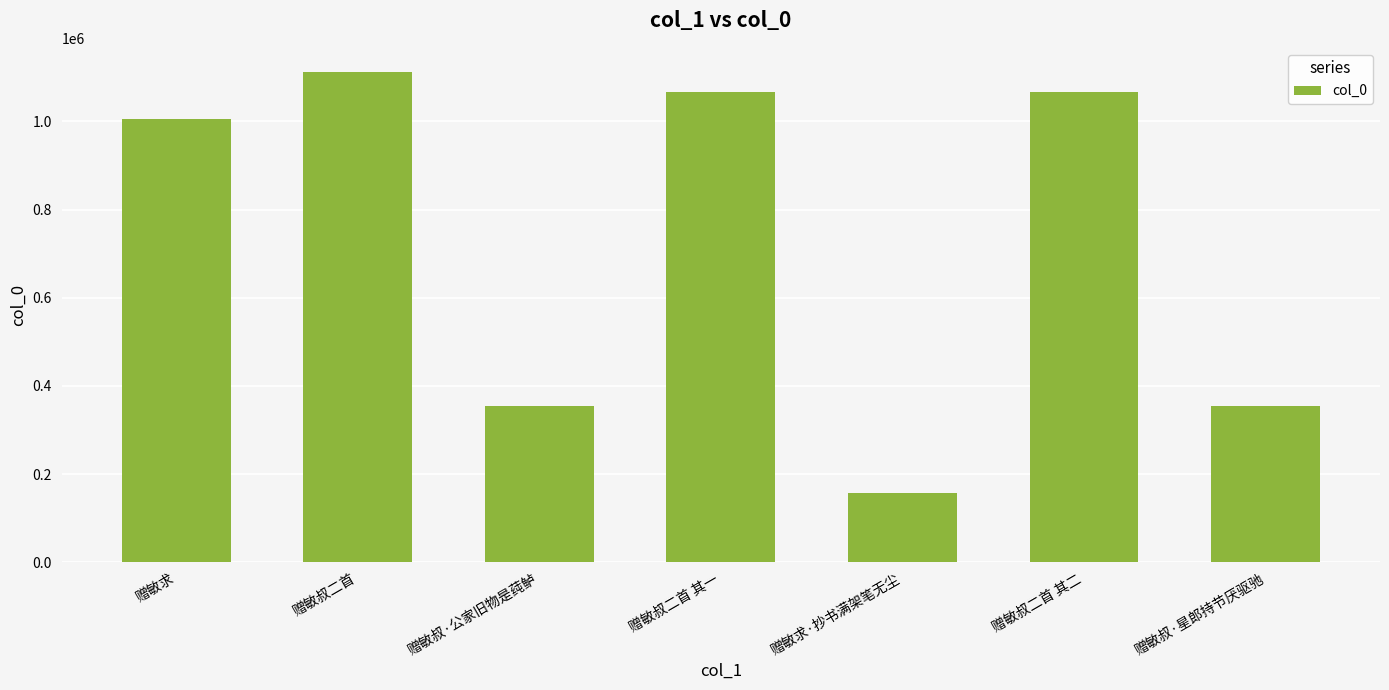

What is the label of the 6th bar from the left?

赠敏叔二首 其二